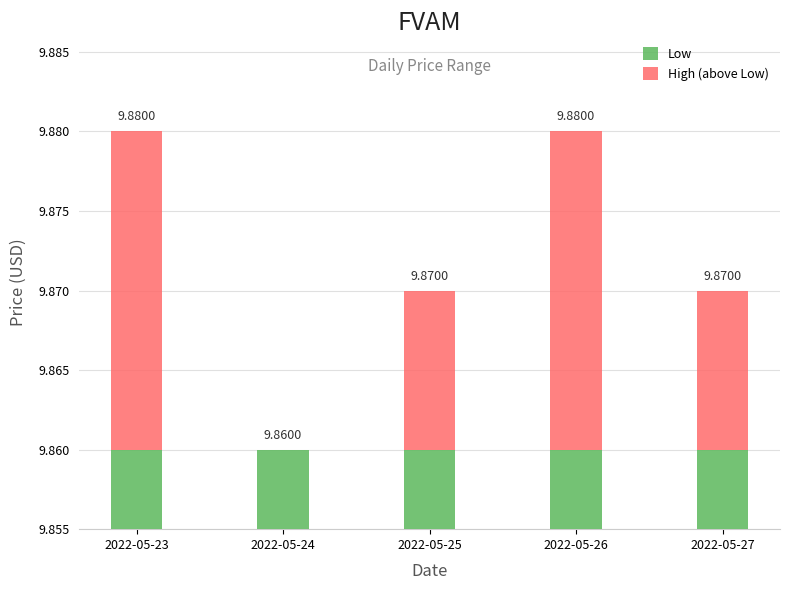

How many values in High (above Low) are above zero?

4